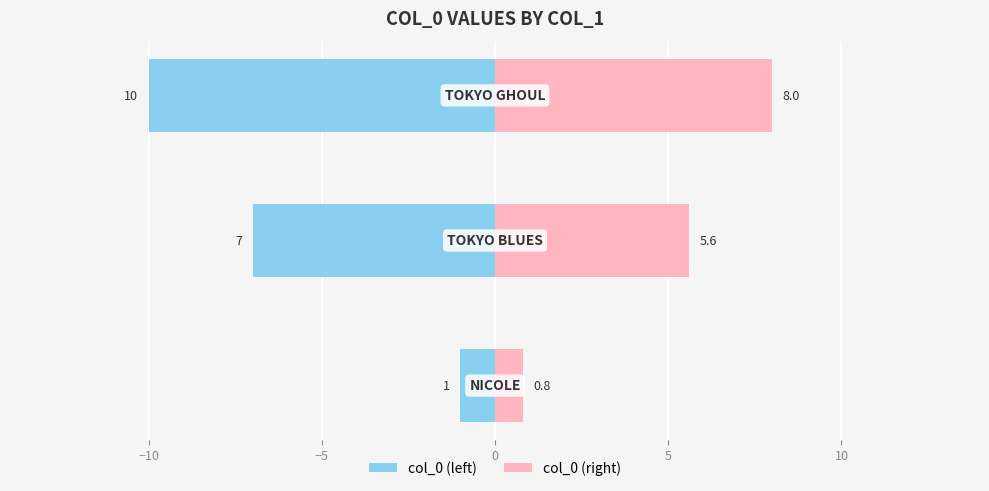

What are all the series names shown in the legend?

col_0 (left), col_0 (right)